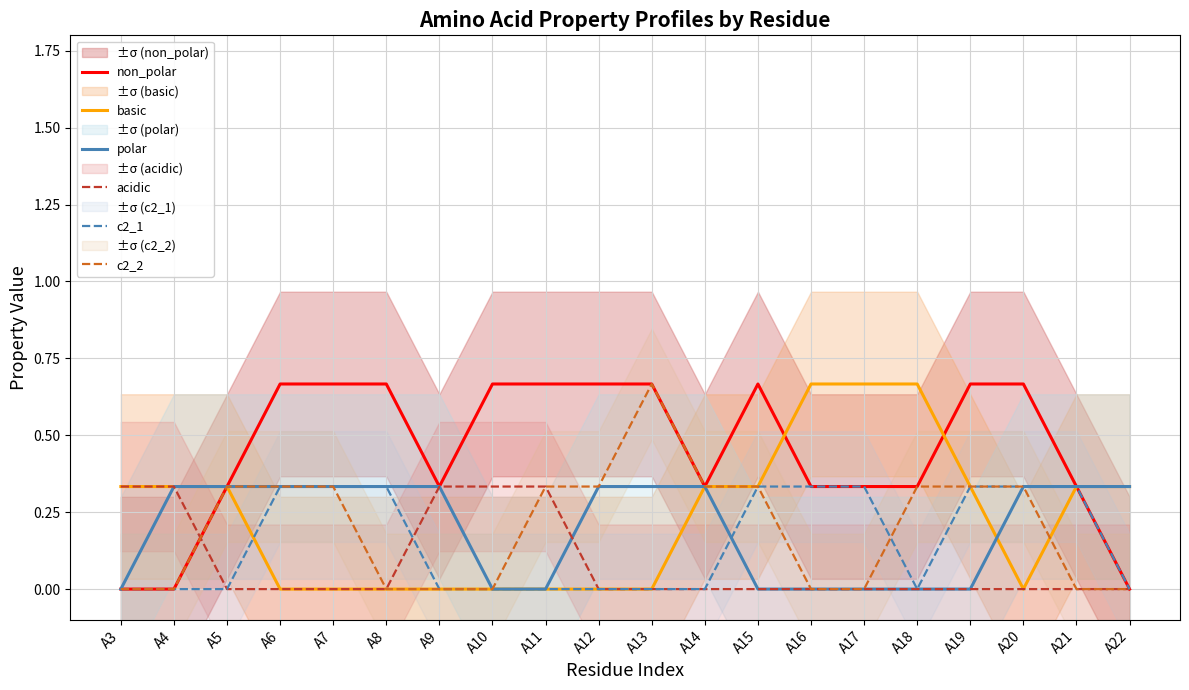

Does the chart display data point markers on the line(s)?

No